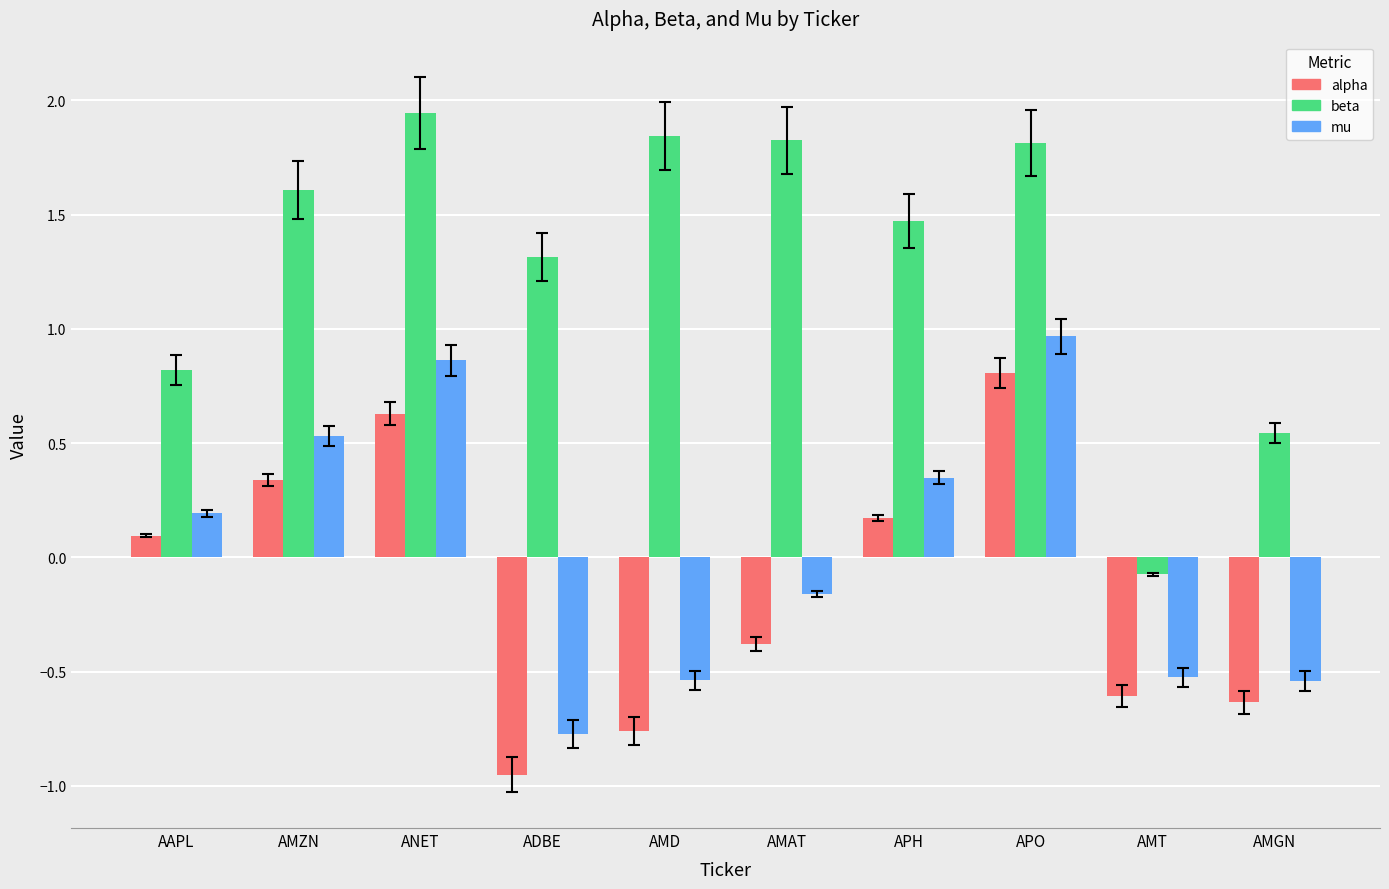

Where does the beta series first go above 1?

AMZN